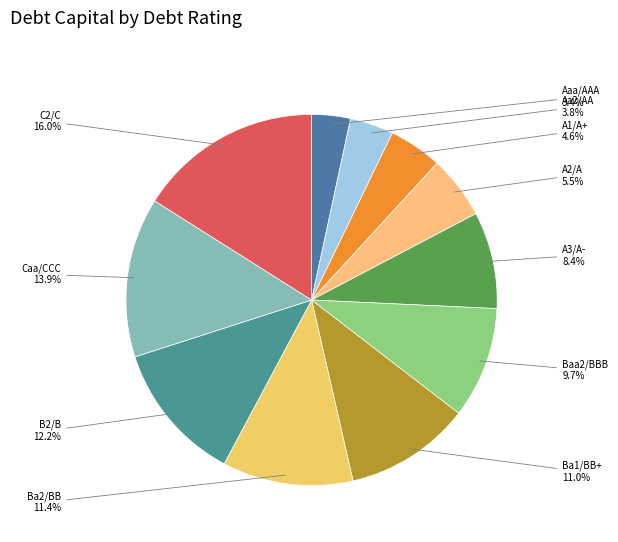

Is B2/B the majority of the pie?

No